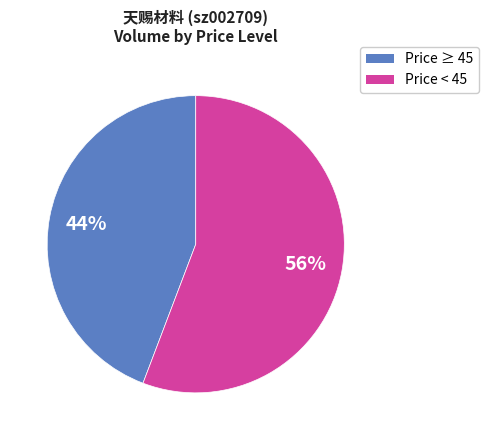

Does any single category account for the majority?

Yes